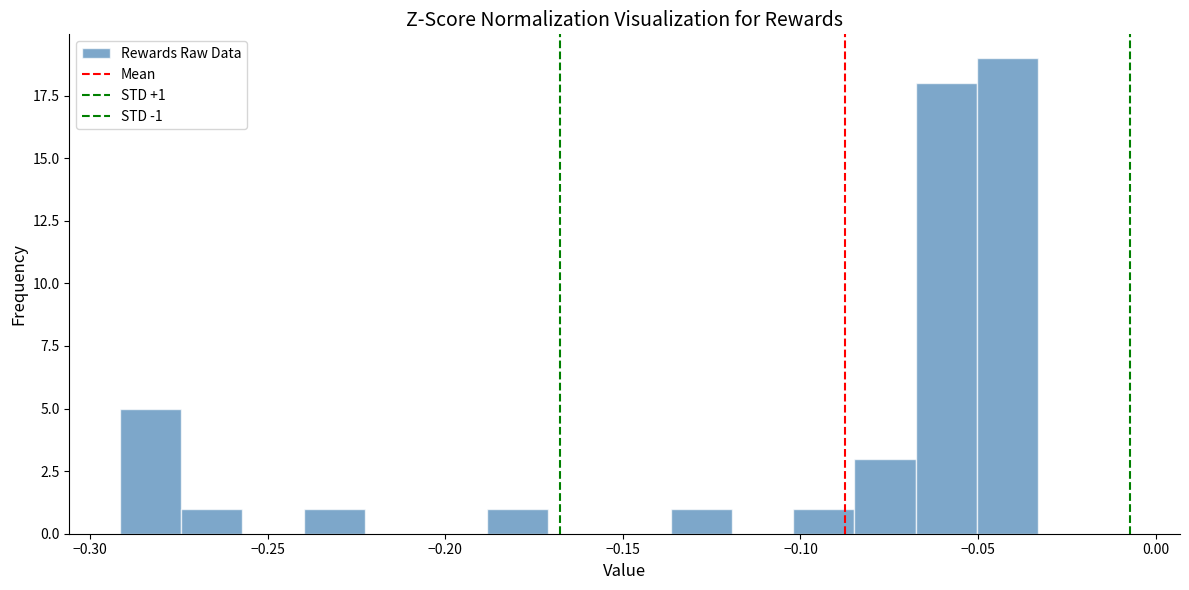

Read against the x-axis, roughly where is the centre of the tallest bar?

-0.040